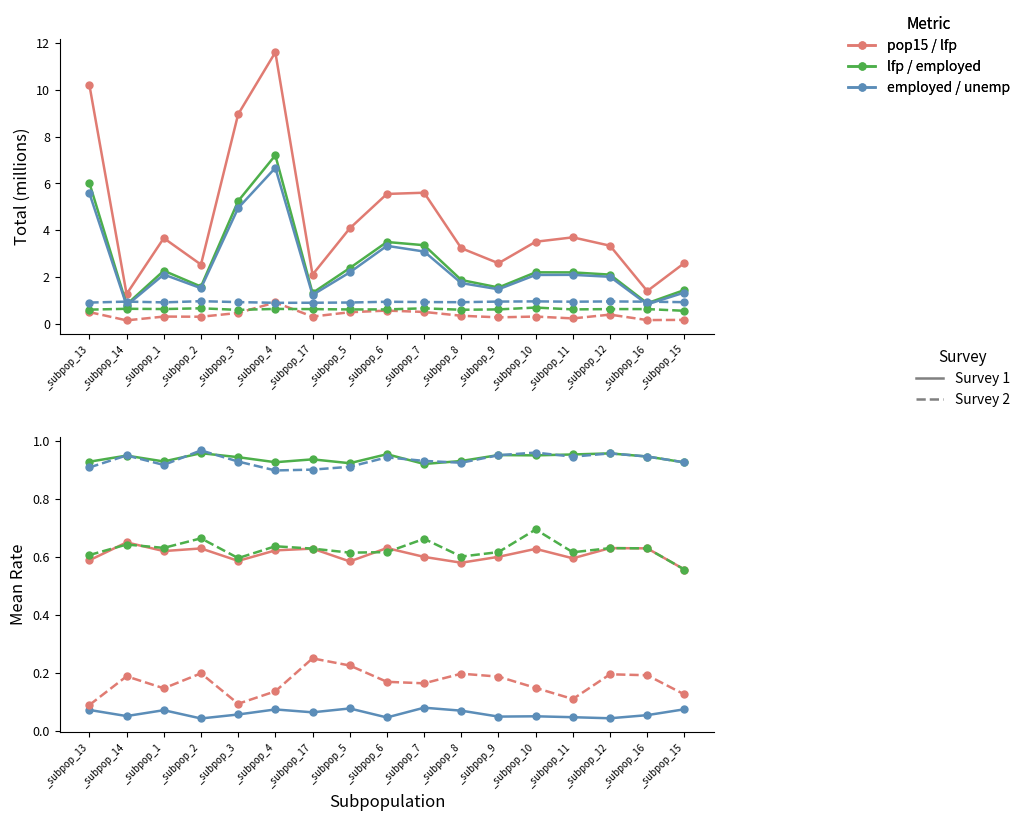

What is the difference between the highest and lowest values at _subpop_17?

0.9